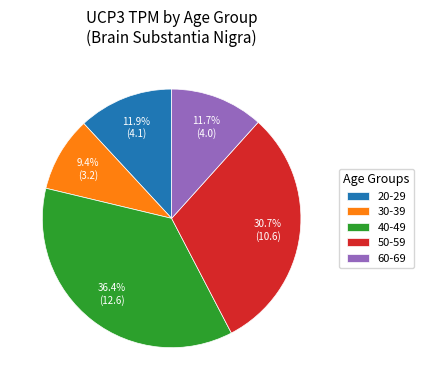

To the nearest percent, what is the average slice percentage?

20%